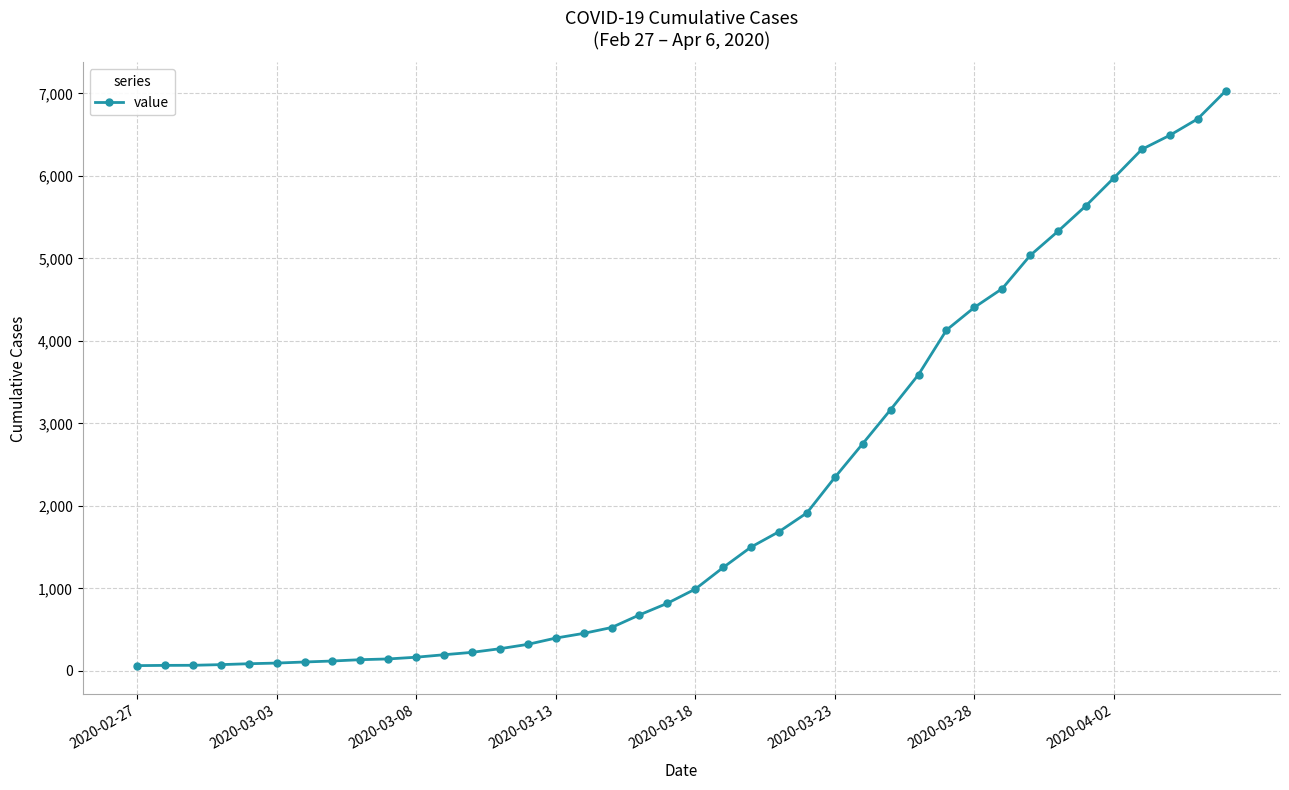

What is the greatest value displayed?

7029